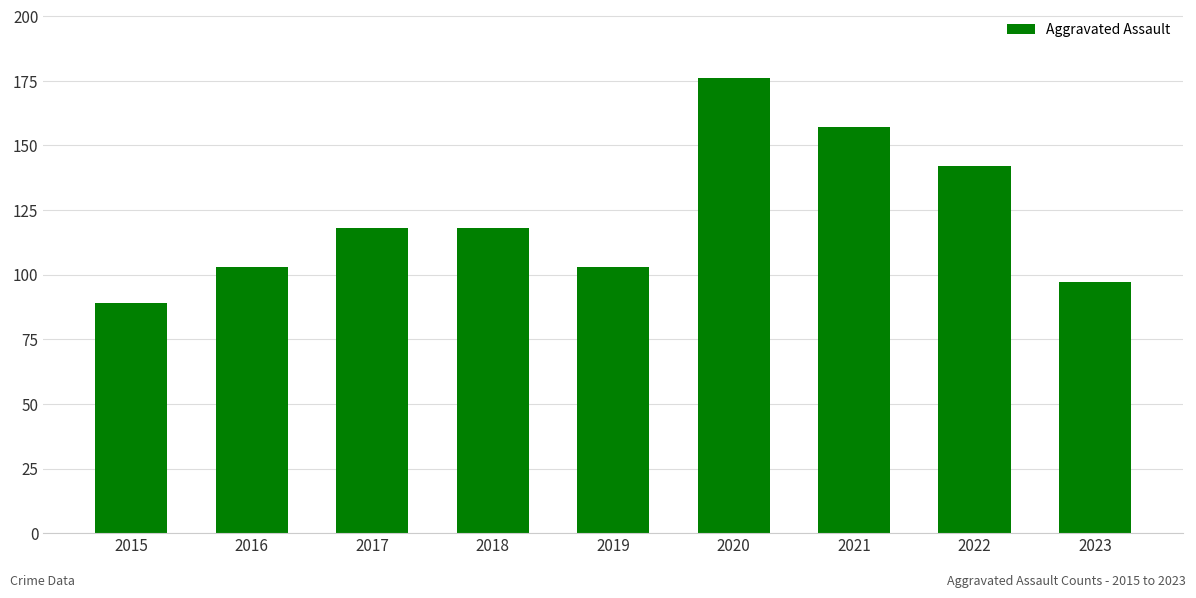

What is the difference between the second highest and second lowest values?

60